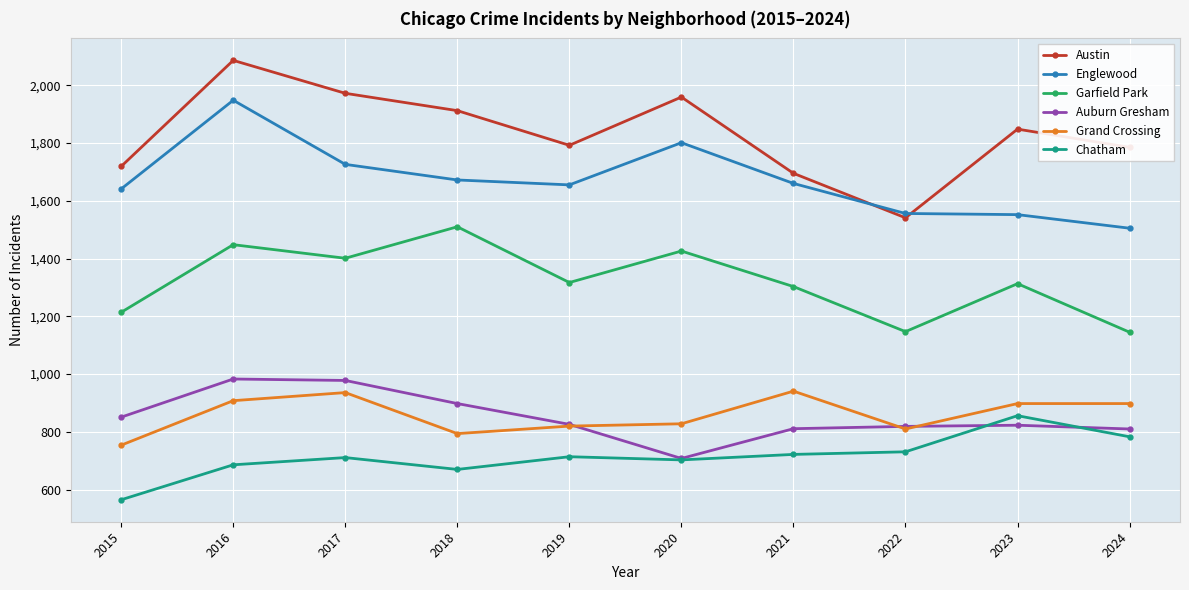

What is the value of the Auburn Gresham point at the 9th from the left?

823